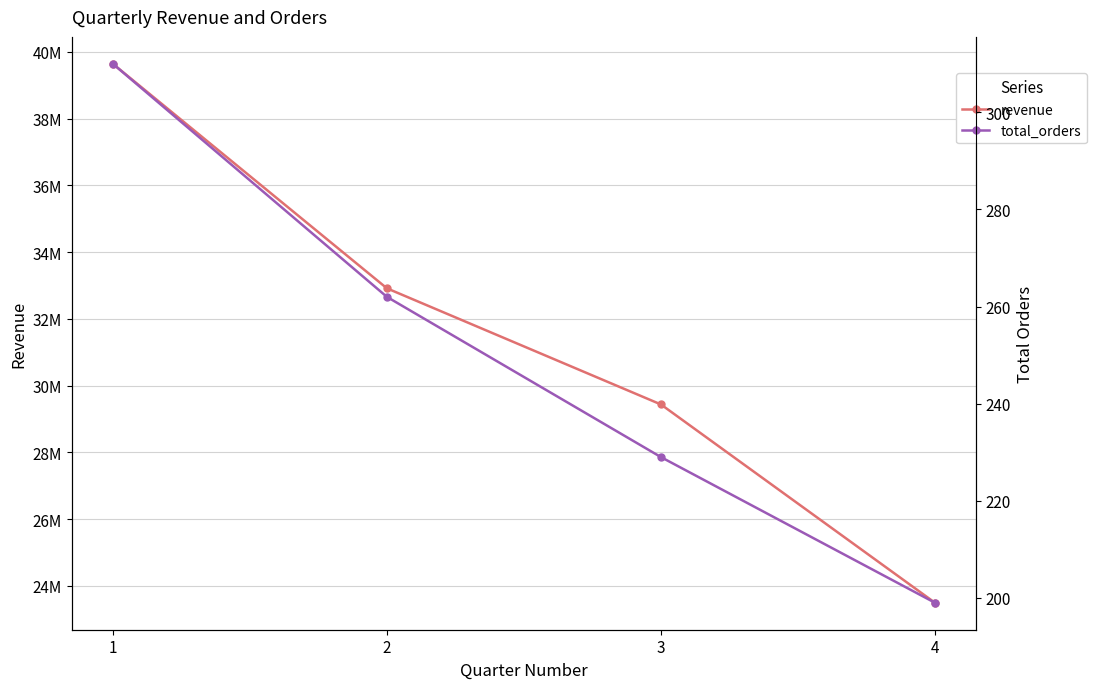

Reading right to left, extract all data points from this chart.

revenue: 4=23496008.2	3=29435427.5	2=32913737.8	1=39637631.0
total_orders: 4=199.0	3=229.0	2=262.0	1=310.0